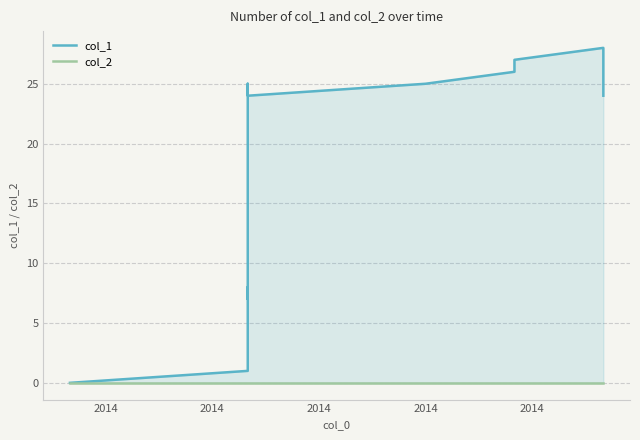

True or false: col_1 and col_2 intersect in this chart.

False